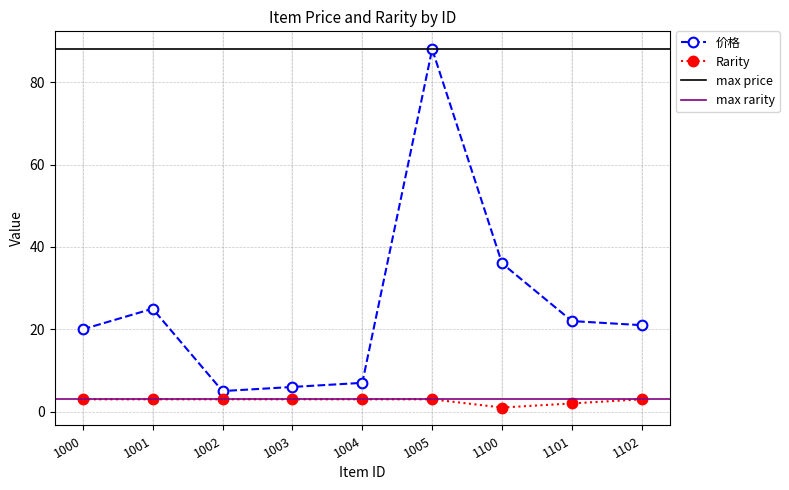

True or false: Rarity and 价格 cross at least once.

False